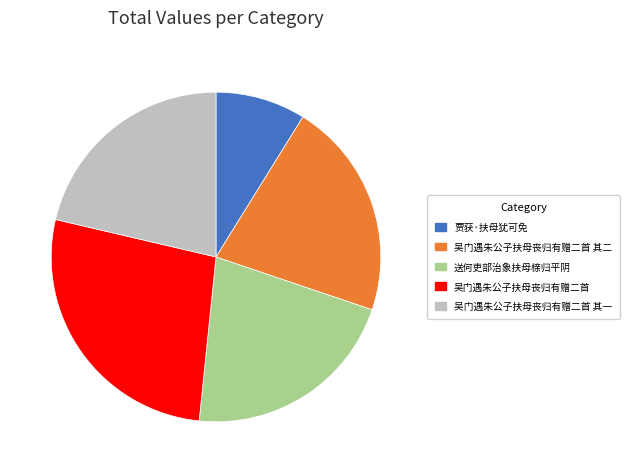

True or false: 吴门遇朱公子扶母丧归有赠二首 accounts for 27% of the total.

True